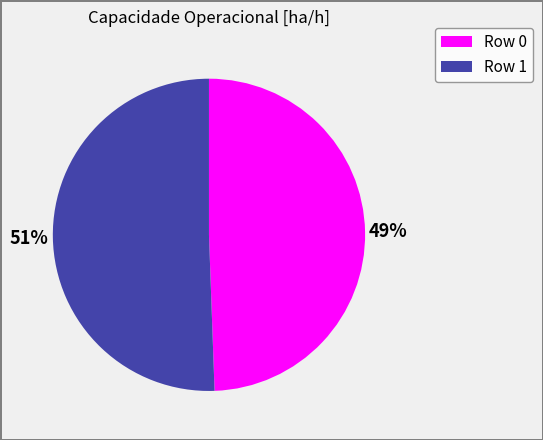

To the nearest percent, what portion does Row 1 represent?

51%